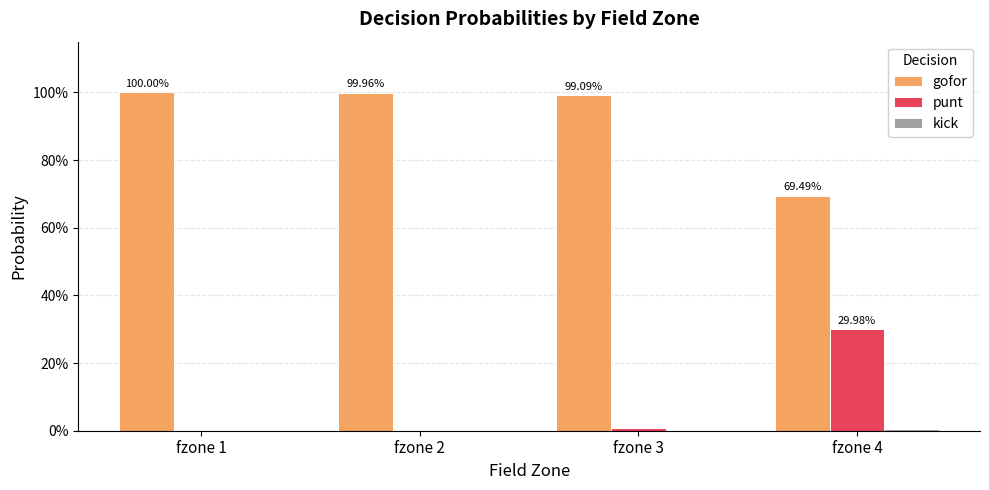

Reading left to right, extract all data points from this chart.

gofor: 1.0	1.0	1.0	0.7
punt: 0.0	0.0	0.0	0.3
kick: 0.0	0.0	0.0	0.0